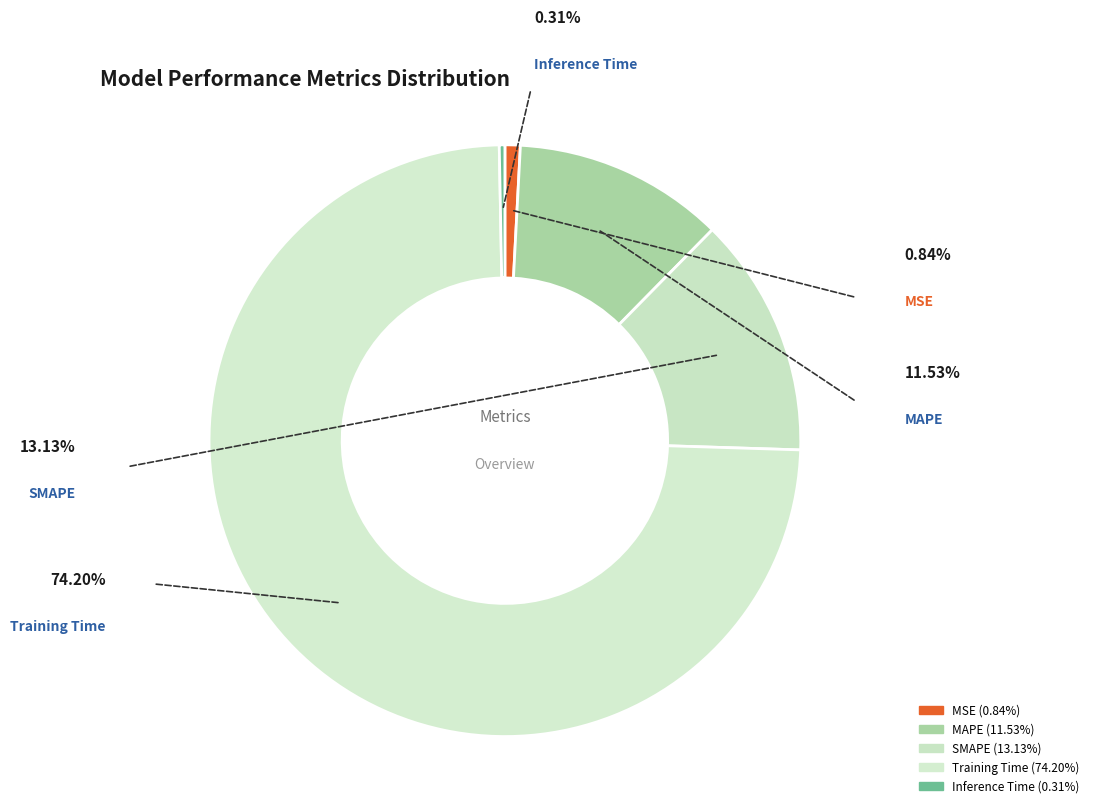

To the nearest percent, what is the combined percentage of MSE and SMAPE?

14%